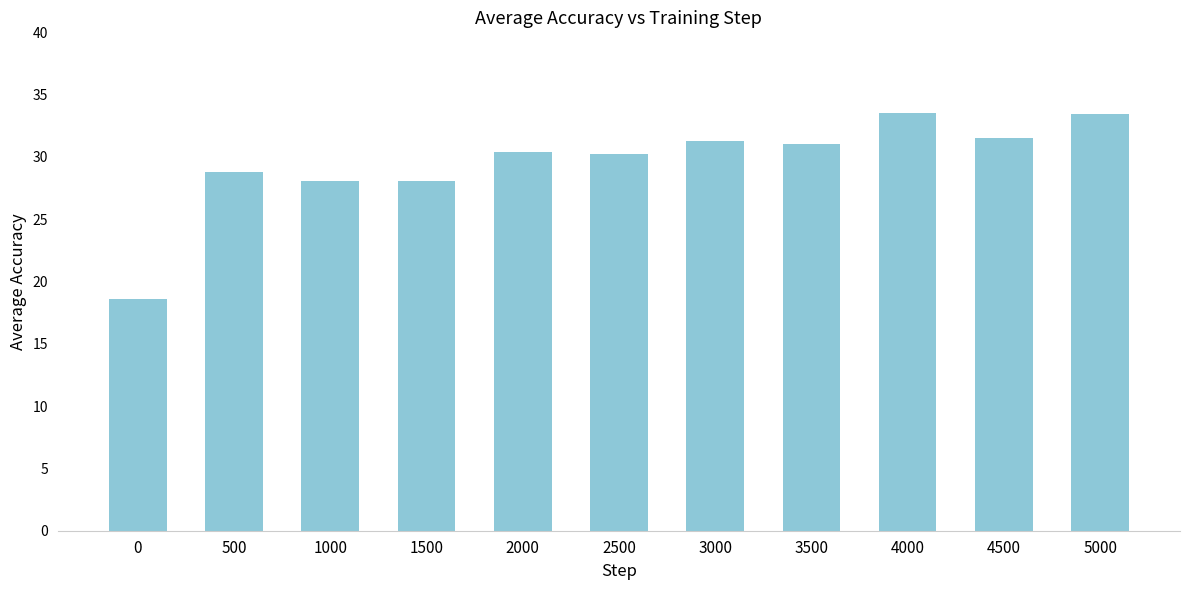

Which has a higher value, 500 or 4000?

4000